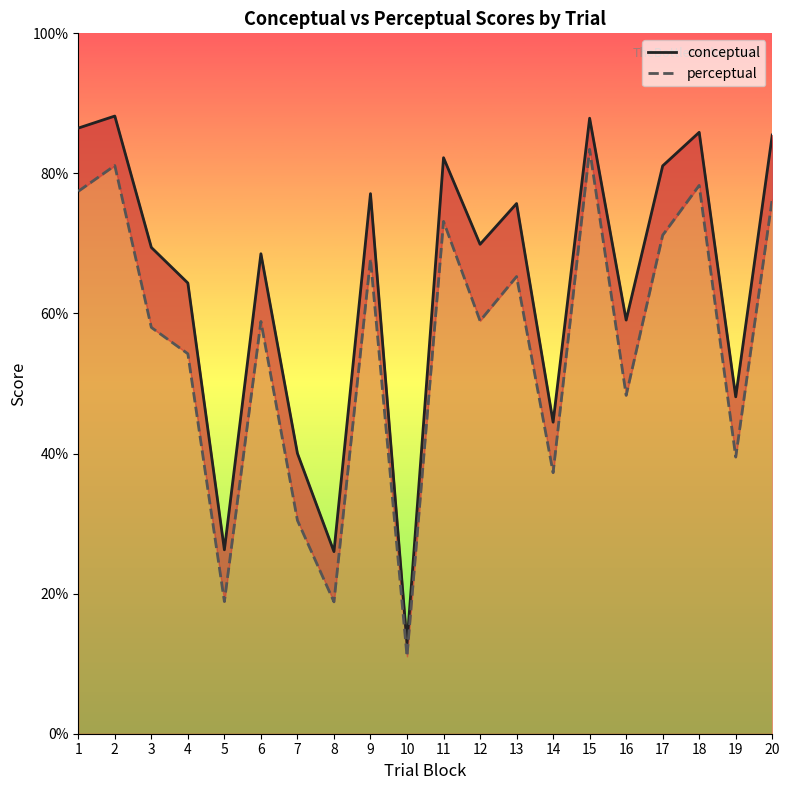

What is the smallest value displayed?

11.1